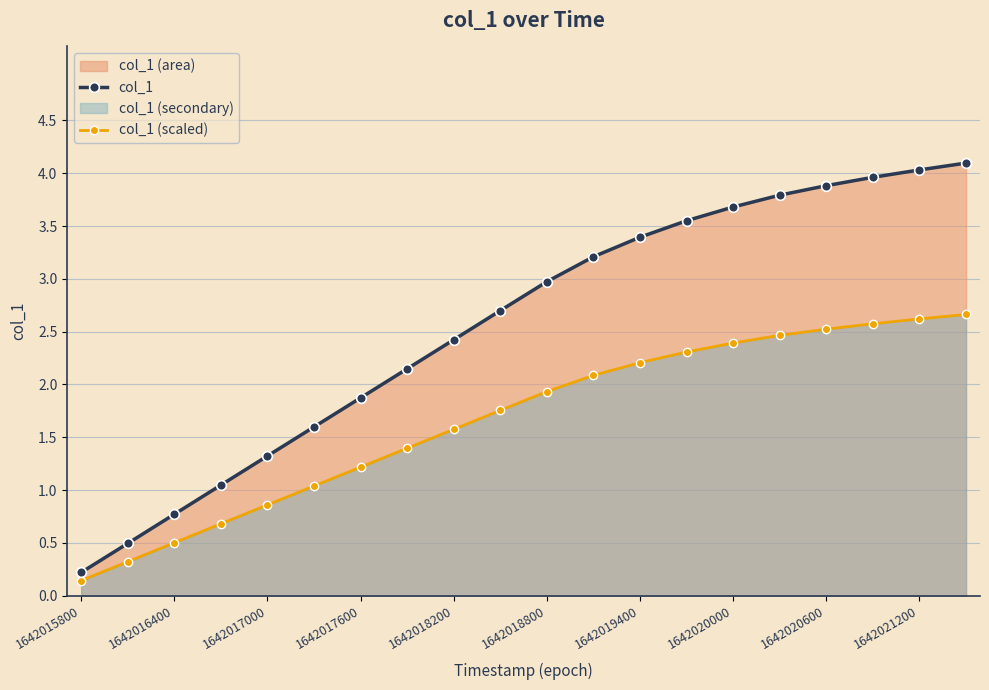

True or false: col_1 (scaled) has a value of 2.3 at 13.

True